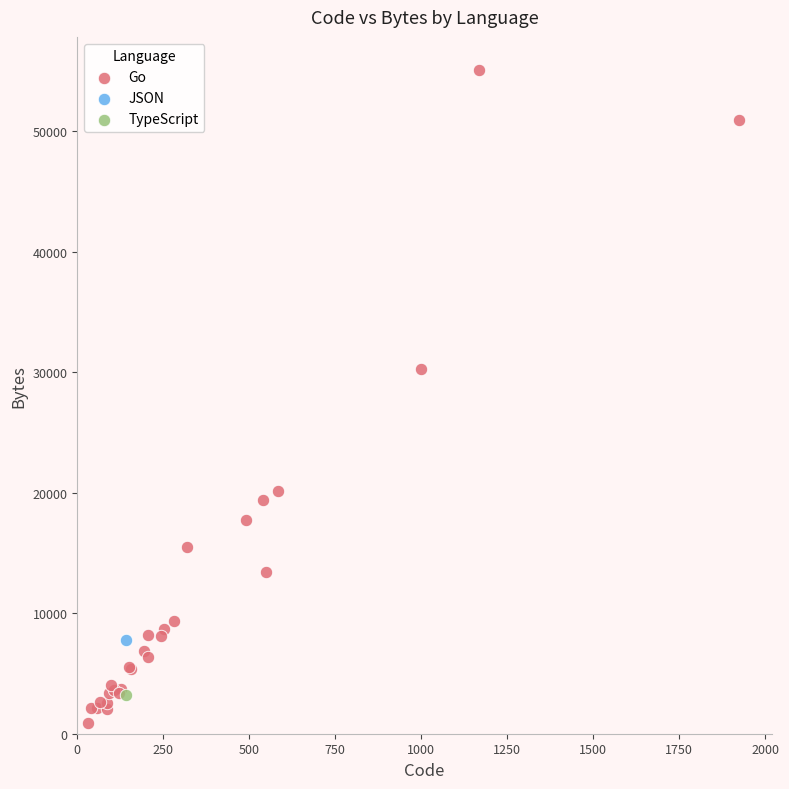

What are all the series names shown in the legend?

Go, JSON, TypeScript